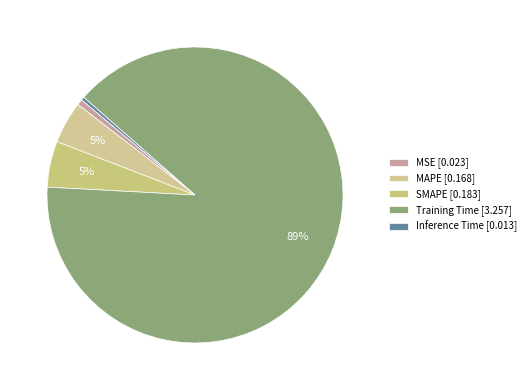

Does any single category account for the majority?

Yes